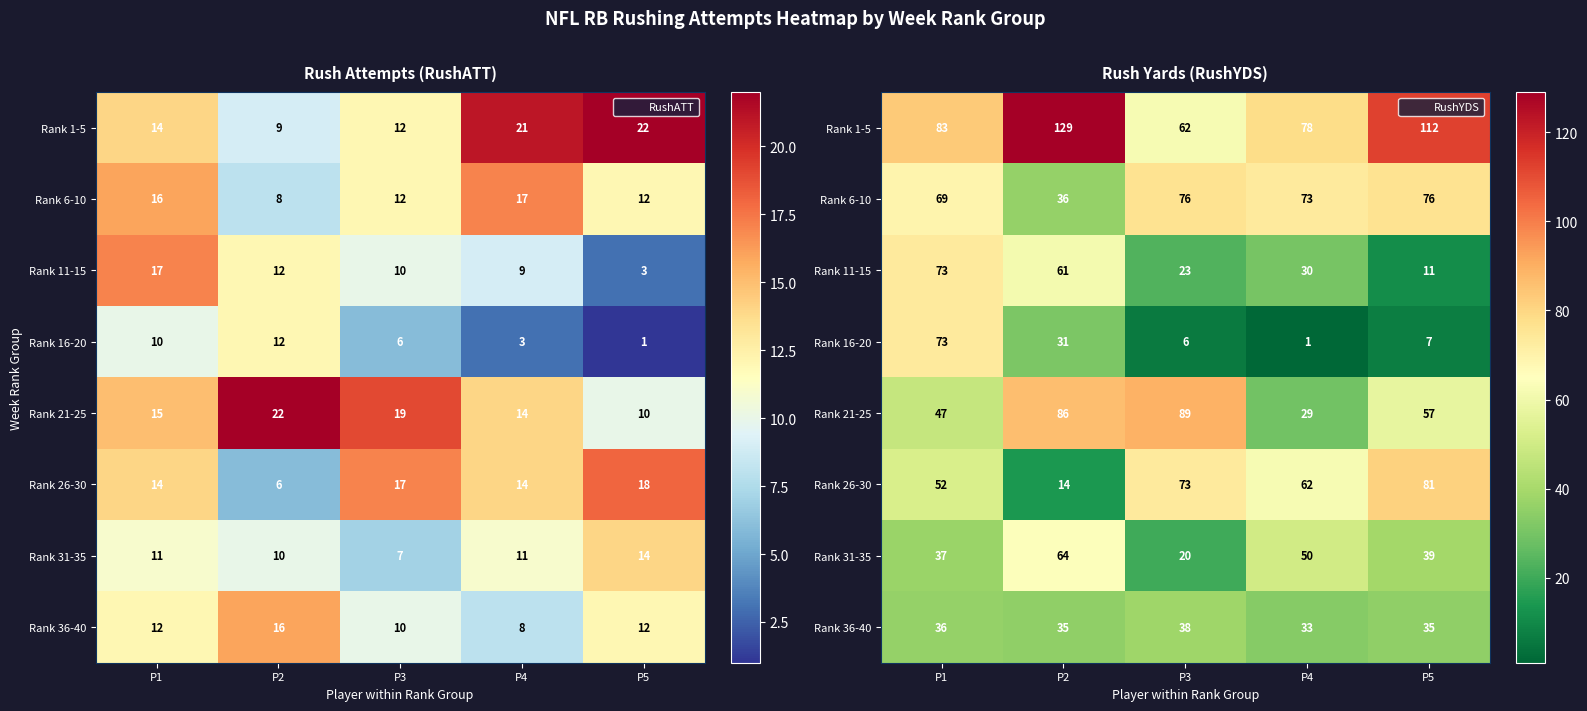

At which label is Rank 16-20 closest to 37?

P2